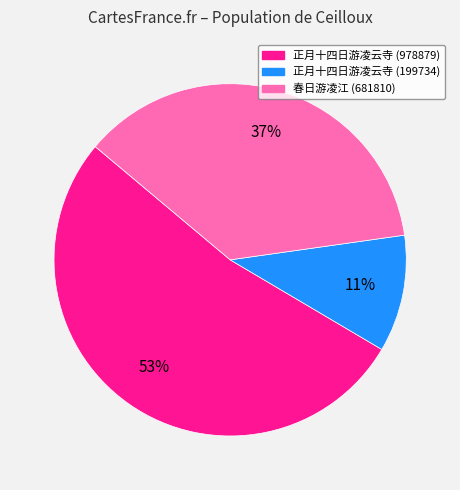

To the nearest percent, what is the difference between the largest and smallest slice percentages?

42%